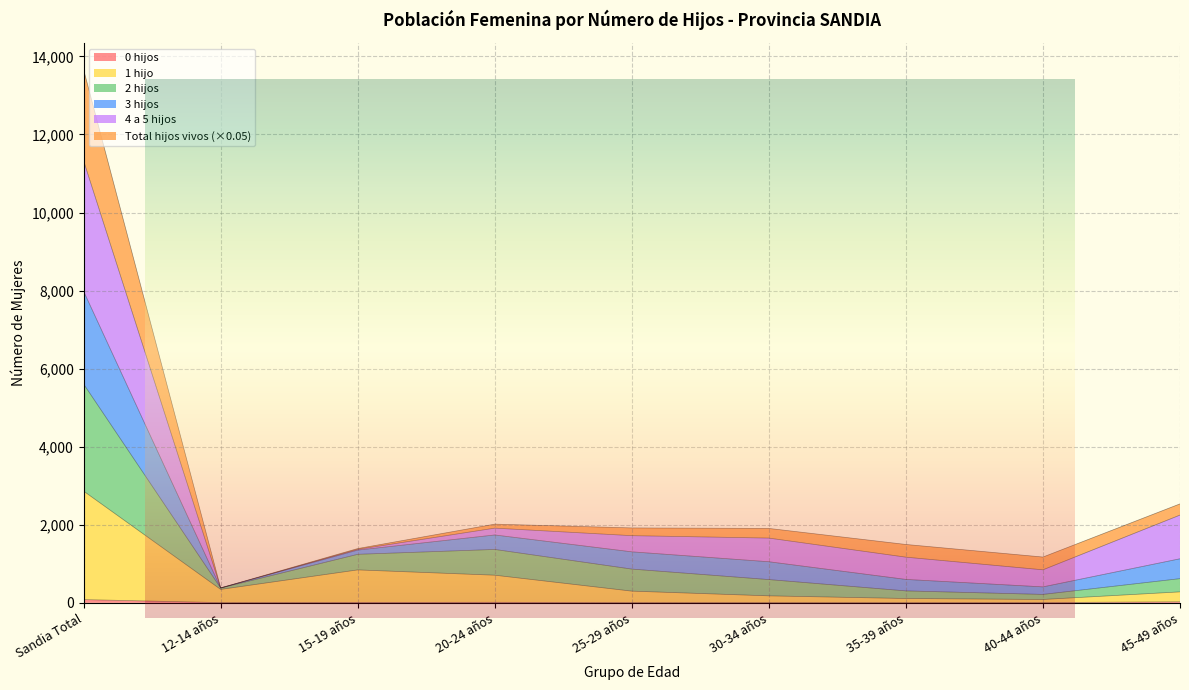

What is the difference between the second highest and minimum values in the 0 hijos series?

22.0